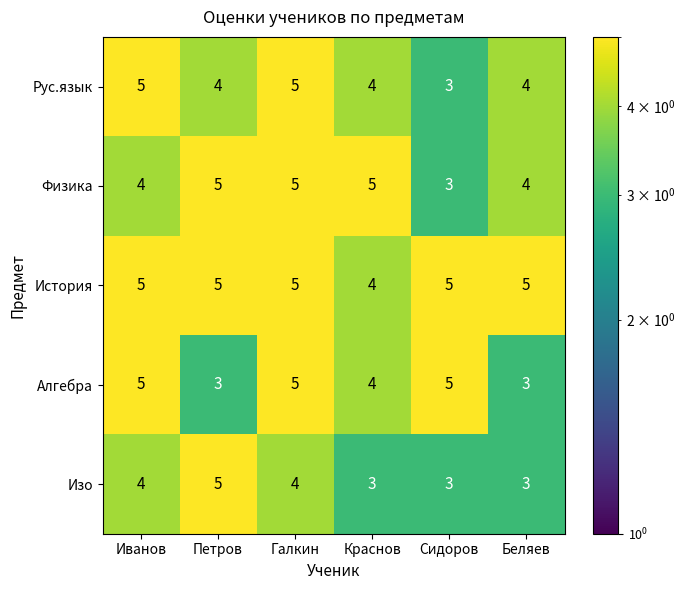

Which series changed the most between Петров and Краснов?

Изо